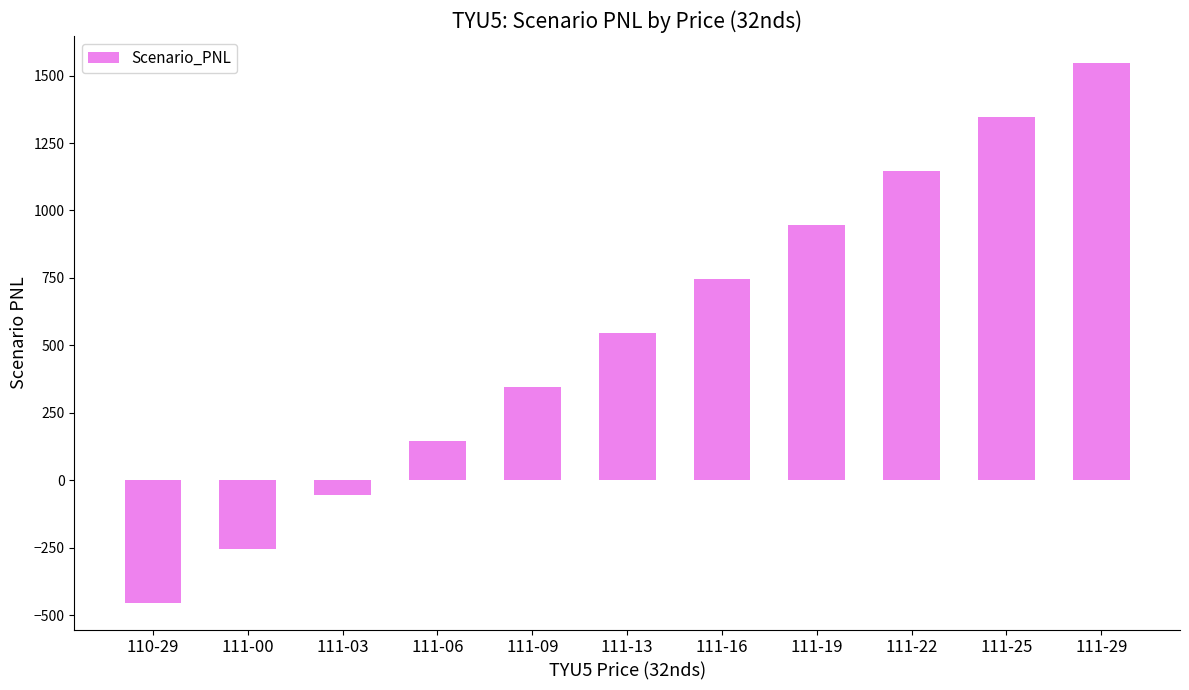

What is the label of the 8th bar from the left?

111-19